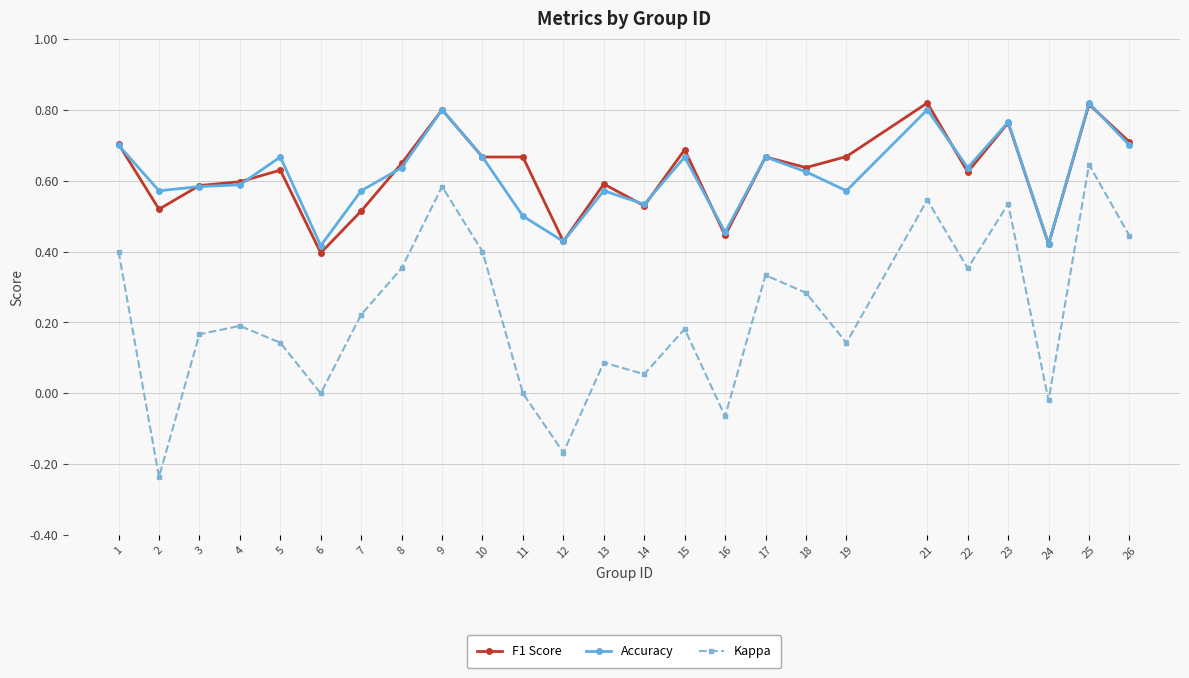

At which category is the sum across all series the highest?

25